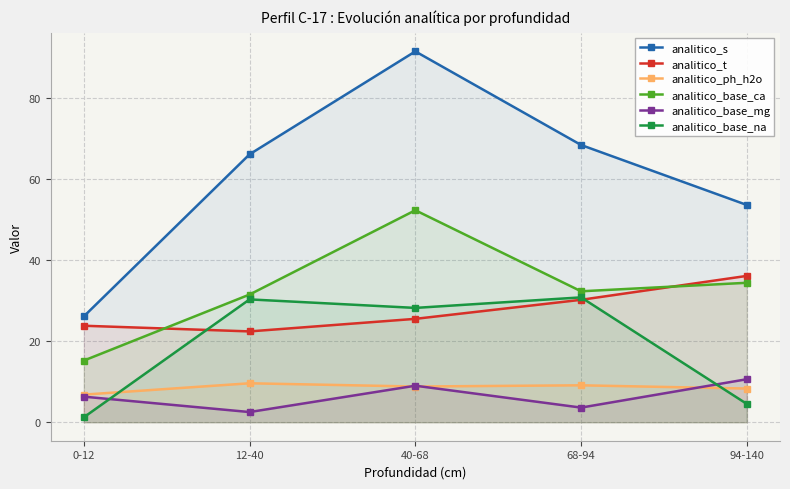

Between 12-40 and 0-12, which is larger?

12-40